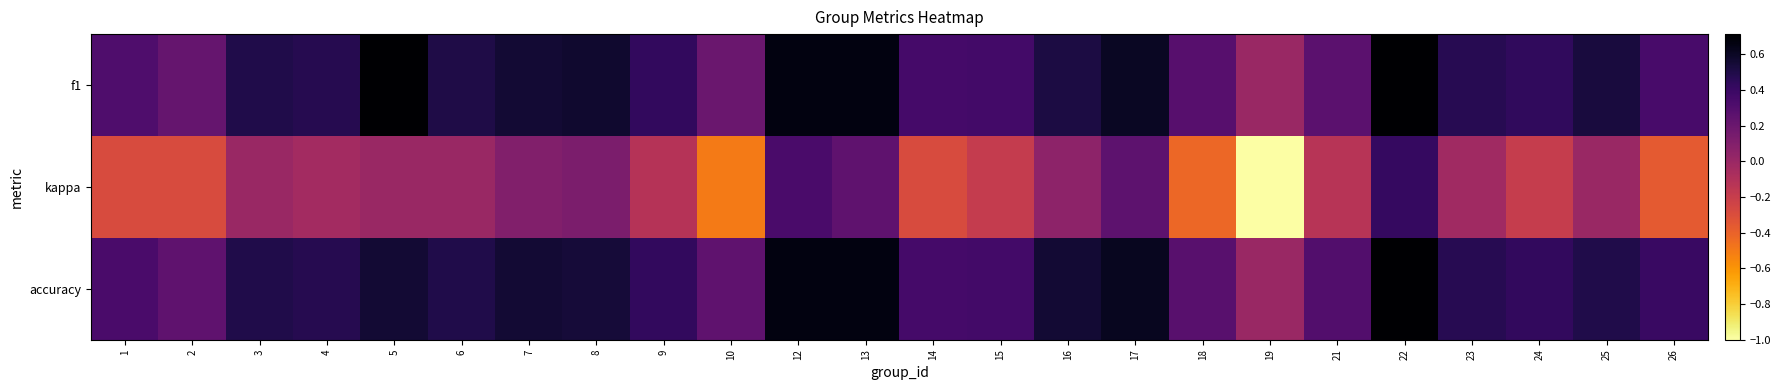

Reading left to right, transcribe all the data shown in this chart.

f1: 1=0.3	2=0.2	3=0.5	4=0.5	5=0.7	6=0.5	7=0.6	8=0.6	9=0.4	10=0.2	12=0.7	13=0.7	14=0.4	15=0.4	16=0.5	17=0.6	18=0.3	19=0.0	21=0.3	22=0.7	23=0.5	24=0.4	25=0.5	26=0.3
kappa: 1=-0.3	2=-0.3	3=0.0	4=-0.0	5=0.0	6=0.0	7=0.1	8=0.1	9=-0.1	10=-0.5	12=0.3	13=0.2	14=-0.3	15=-0.2	16=0.1	17=0.3	18=-0.4	19=-1.0	21=-0.1	22=0.4	23=-0.0	24=-0.2	25=0.0	26=-0.4
accuracy: 1=0.3	2=0.2	3=0.5	4=0.5	5=0.6	6=0.5	7=0.6	8=0.5	9=0.4	10=0.2	12=0.7	13=0.7	14=0.4	15=0.4	16=0.6	17=0.6	18=0.3	19=0.0	21=0.3	22=0.7	23=0.5	24=0.4	25=0.5	26=0.4